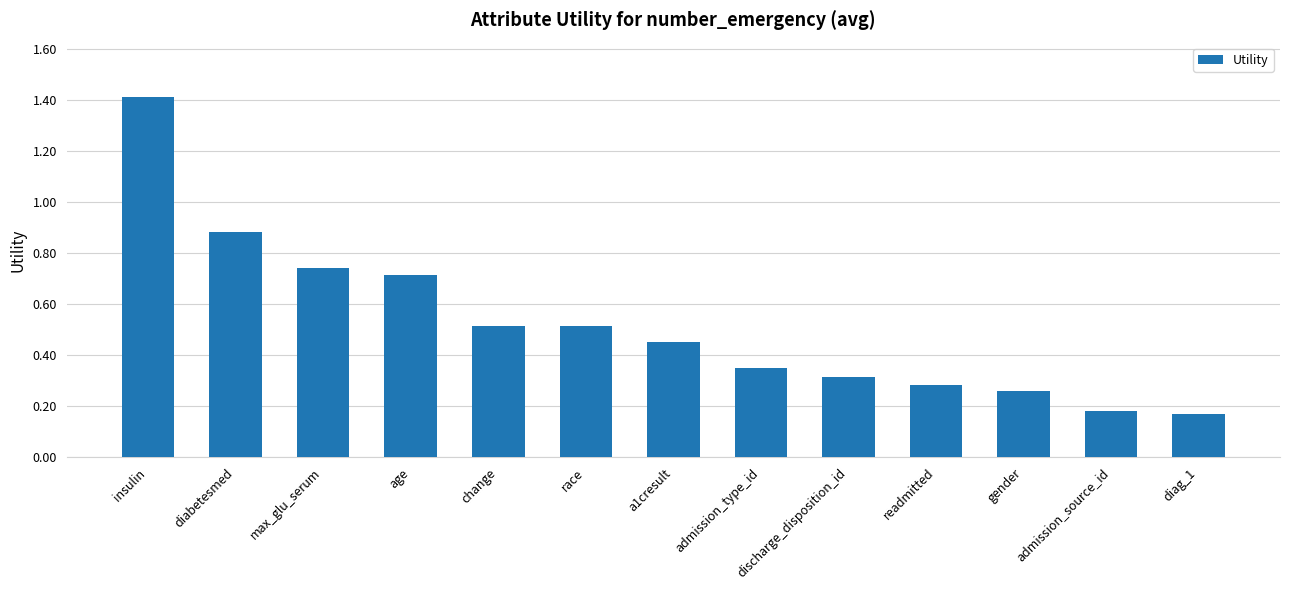

Which category has the highest value across all series?

insulin